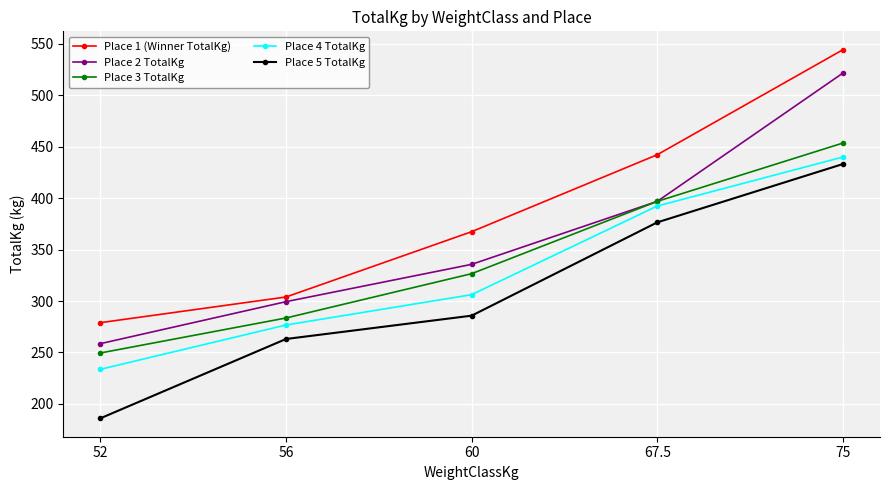

True or false: Place 4 TotalKg and Place 5 TotalKg intersect in this chart.

False